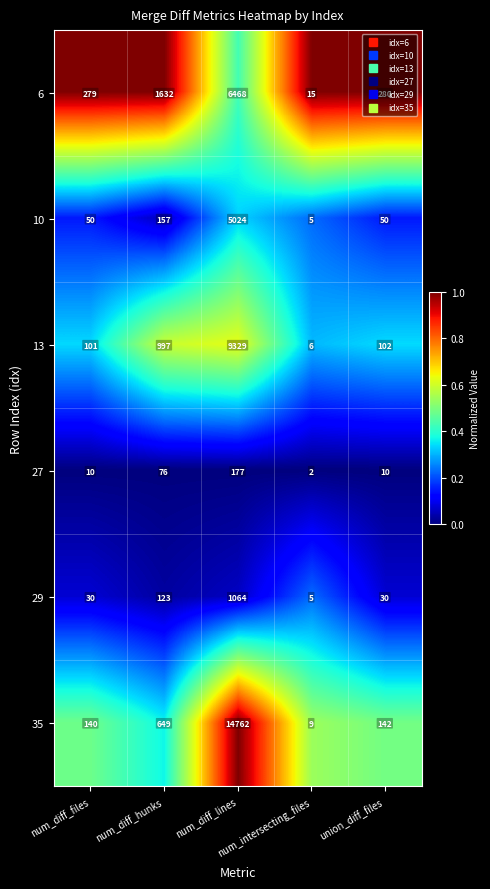

List the series in order of their peak value, highest first.

35, 13, 6, 10, 29, 27